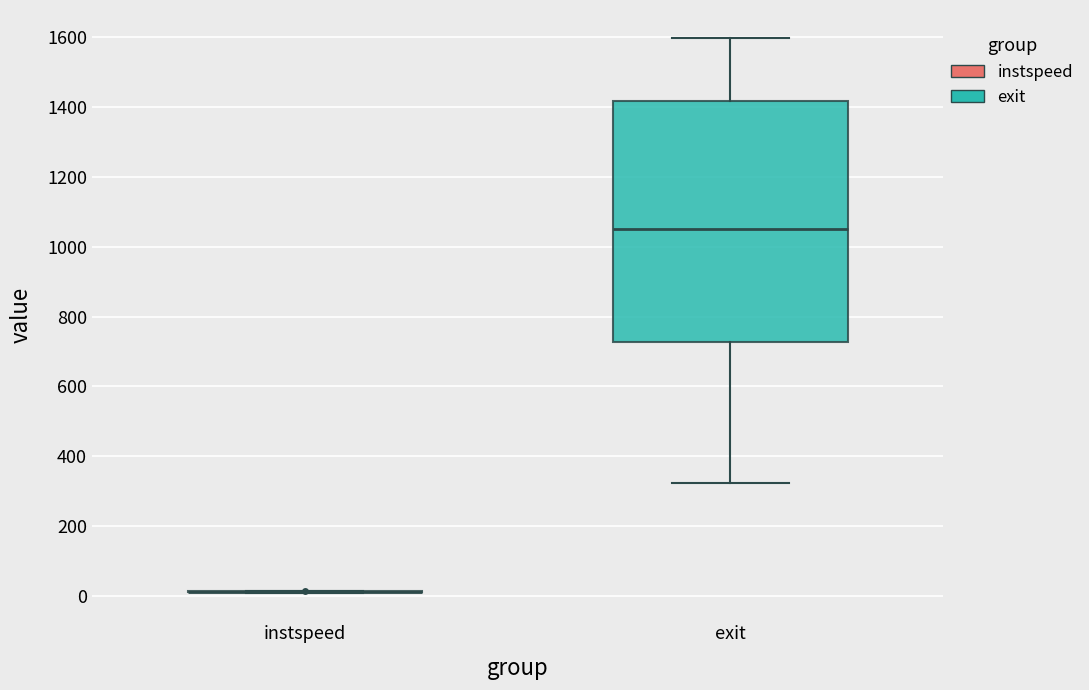

Where is the lower edge of the box for exit on the y-axis? The values are not printed on the chart, so give them approximately, as read against the axis.

720